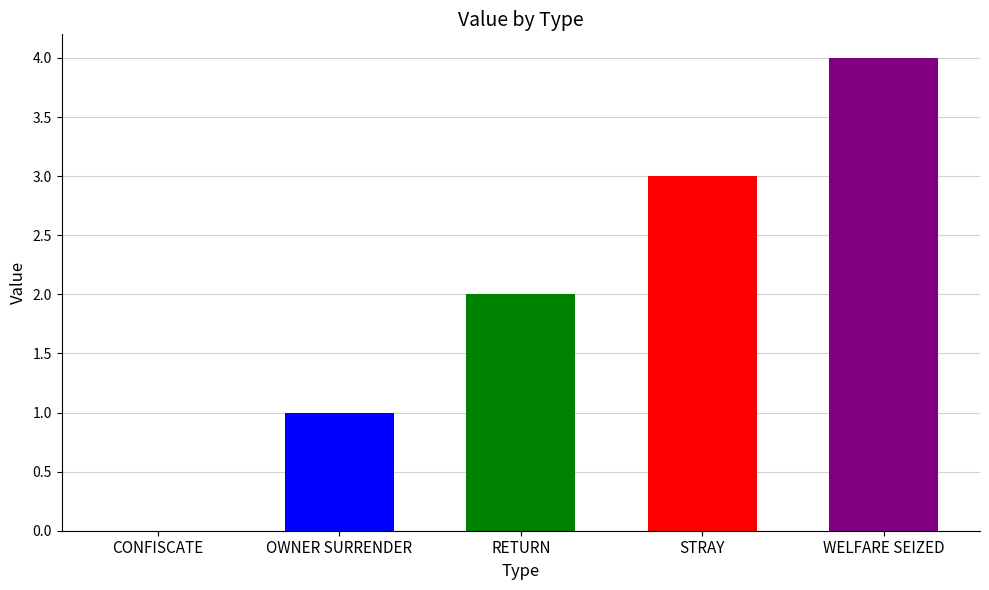

Does the chart contain any negative values?

No